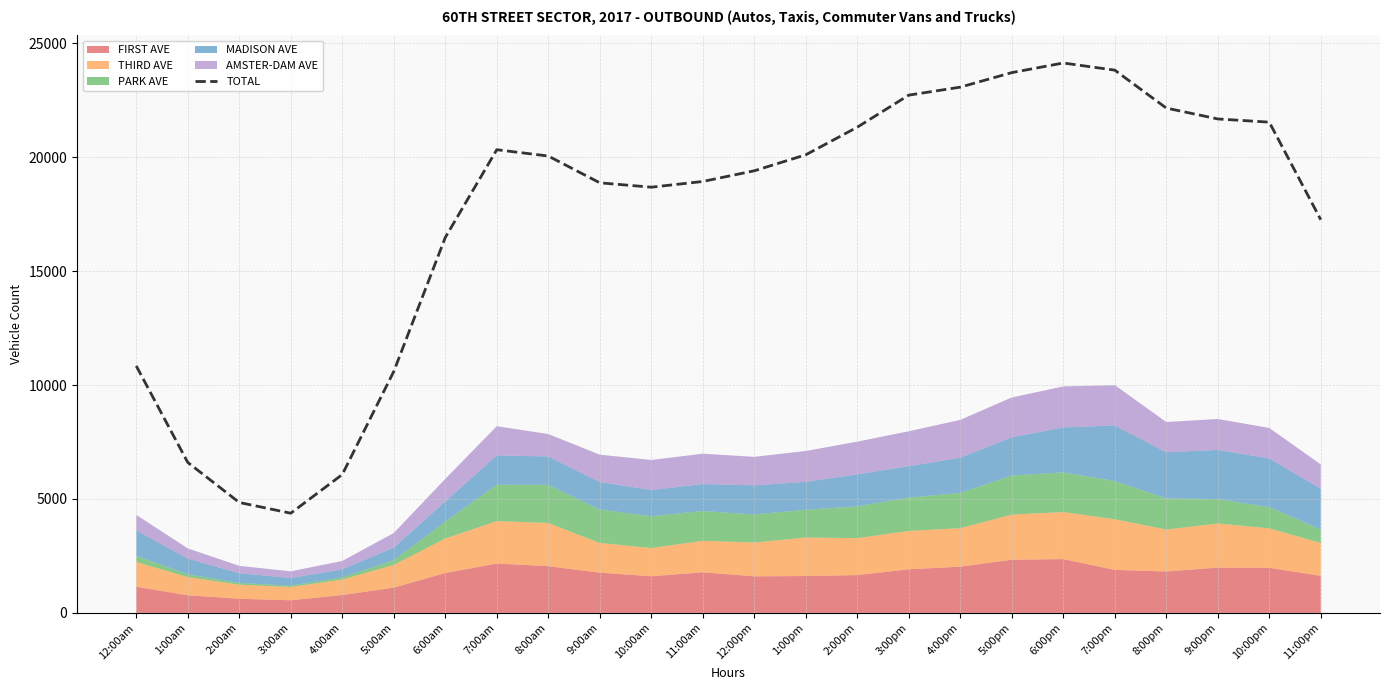

At which category does the data reach its first local valley?

3:00am